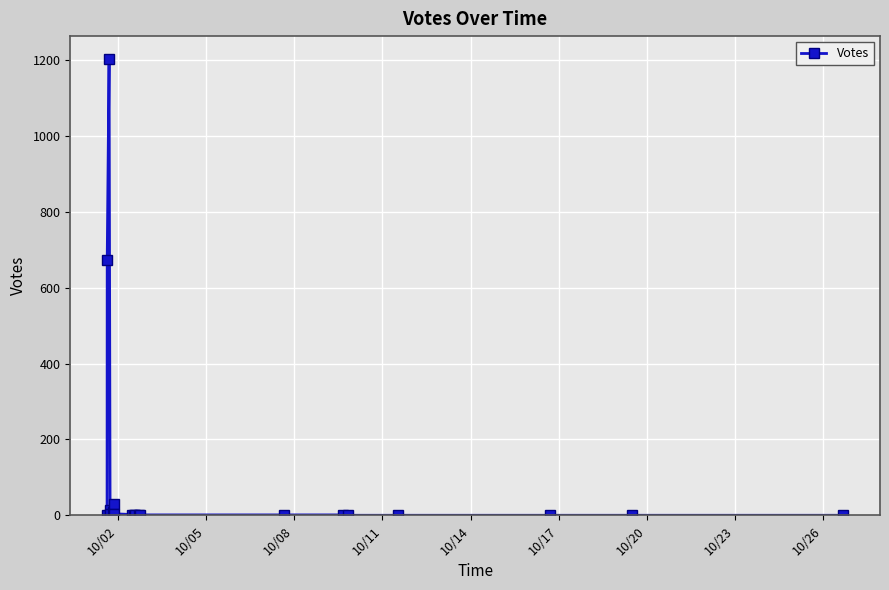

What is the maximum value shown in the chart?

1204